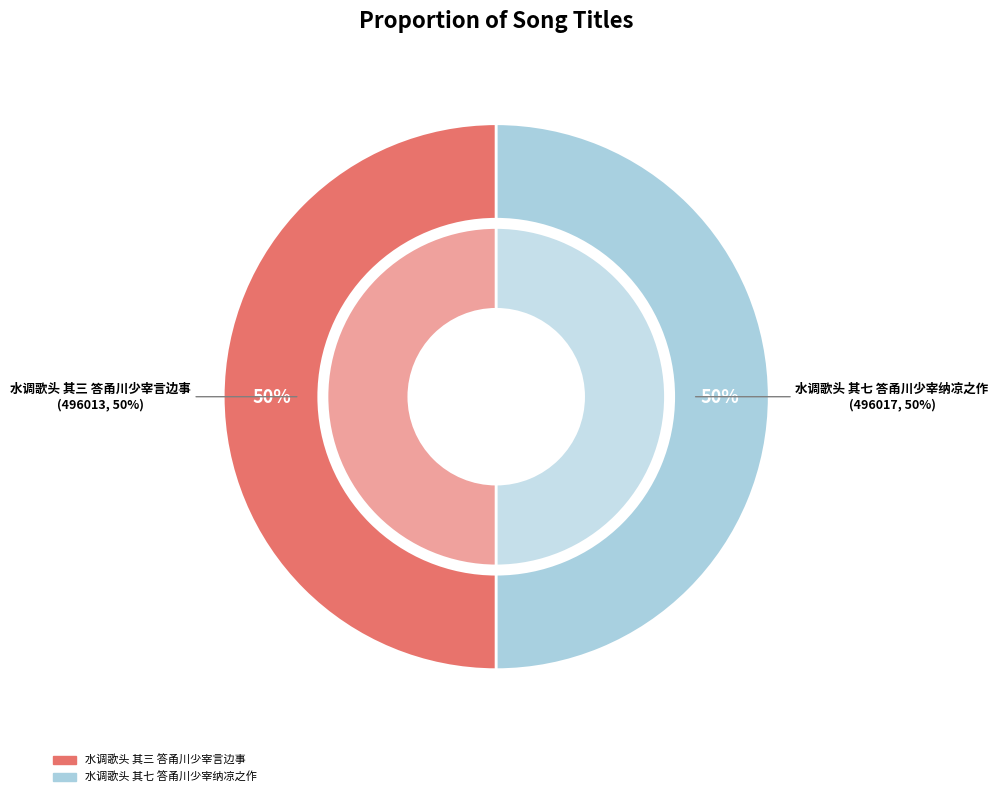

What is the change in value from 水调歌头 其三 答甬川少宰言边事 to 水调歌头 其七 答甬川少宰纳凉之作?

+4